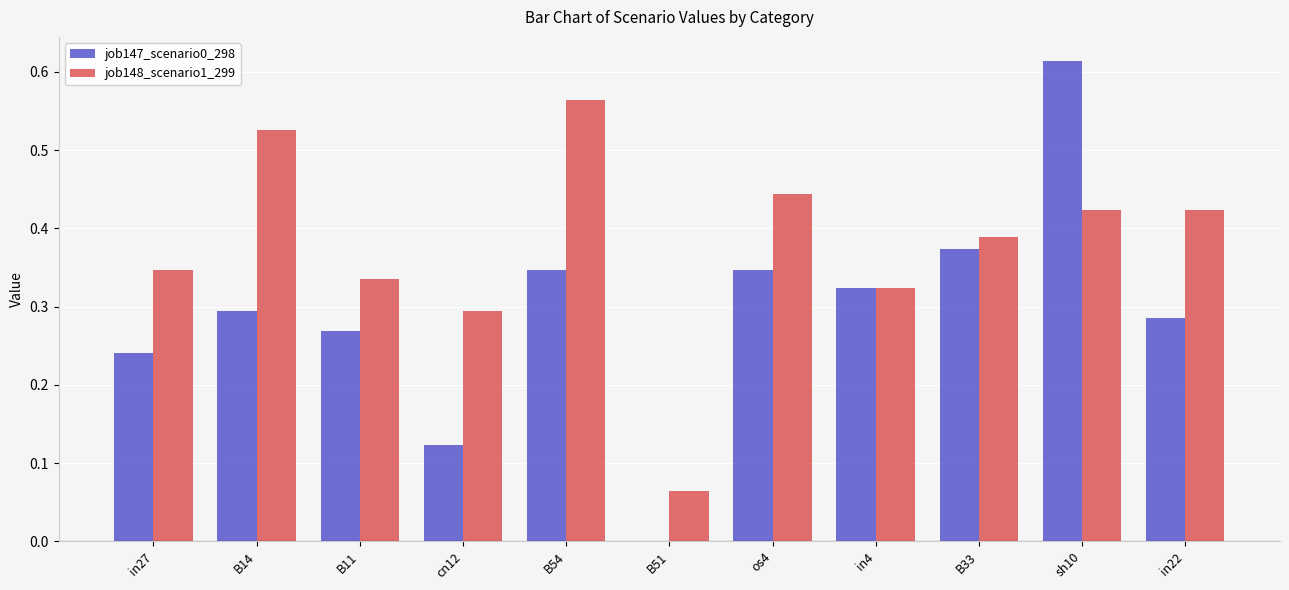

True or false: job147_scenario0_298 has a value of 0.1 at B54.

False